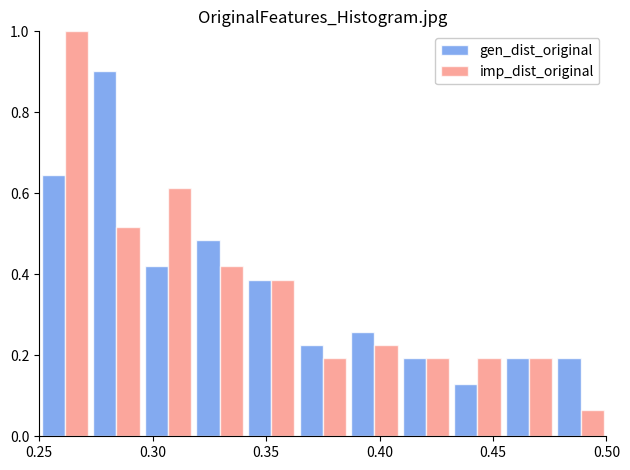

In the gen_dist_original series, which range on the x-axis has the tallest bar?

0.275 to 0.295